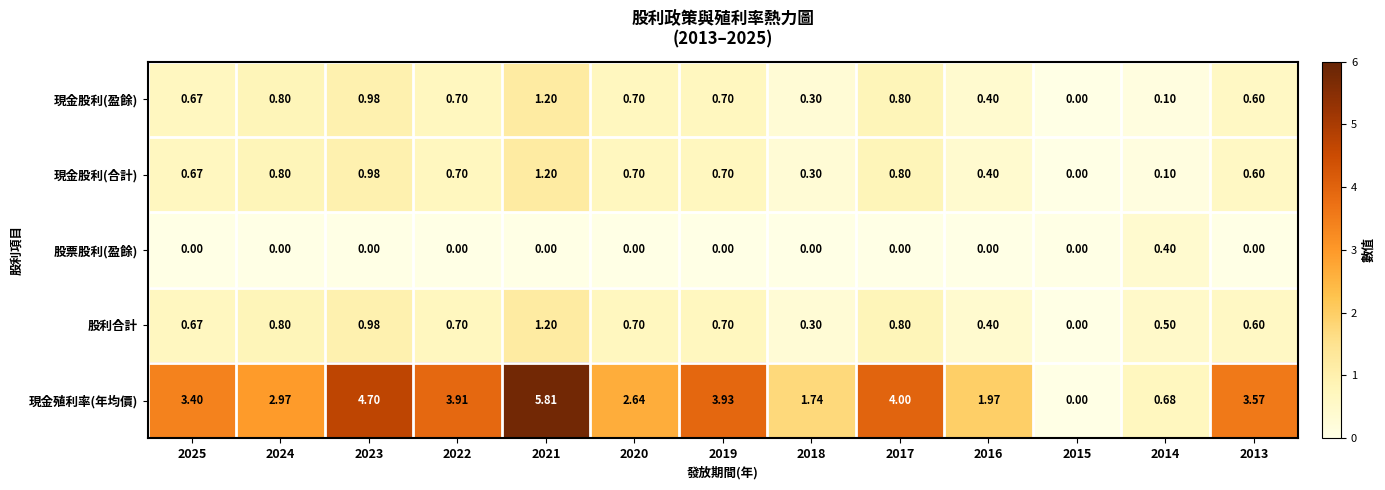

Which series has the widest spread of values?

現金殖利率(年均價)